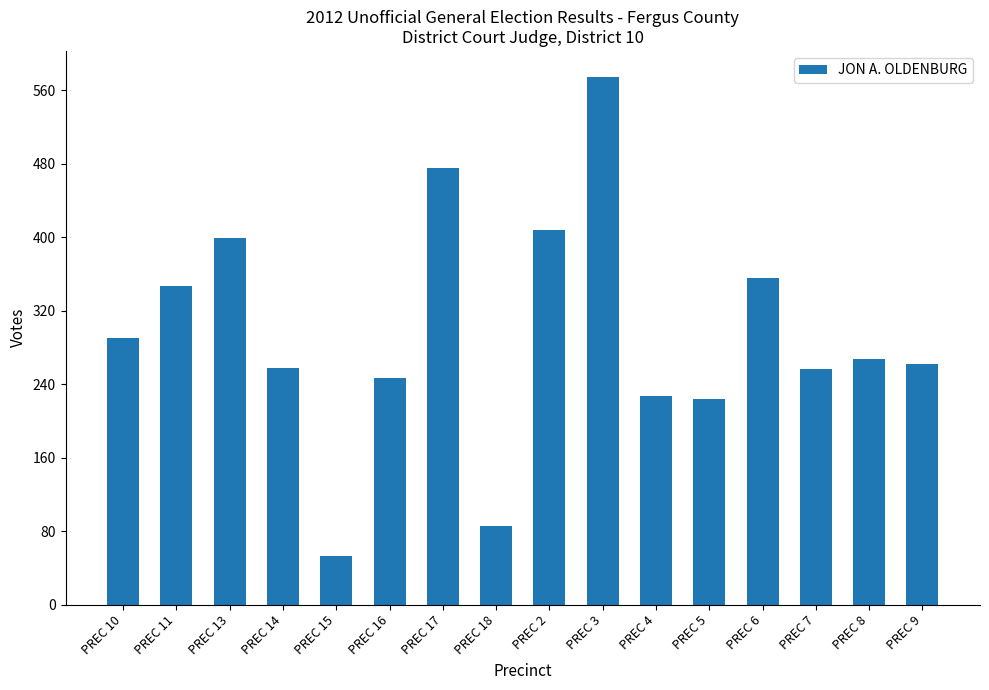

What is the greatest value displayed?

574